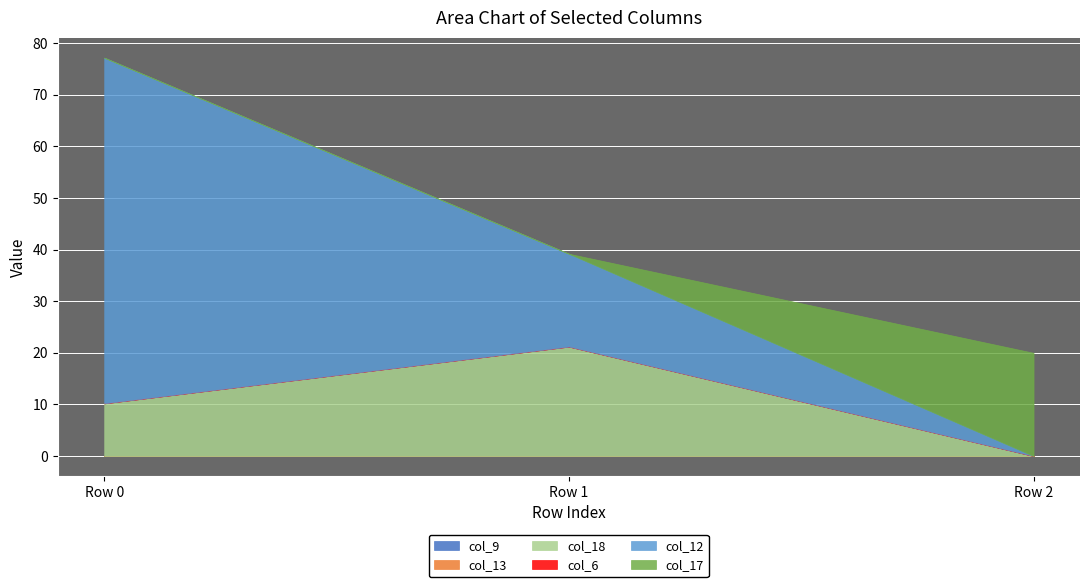

What is the difference between the col_18 values at Row 1 and Row 0?

11.0